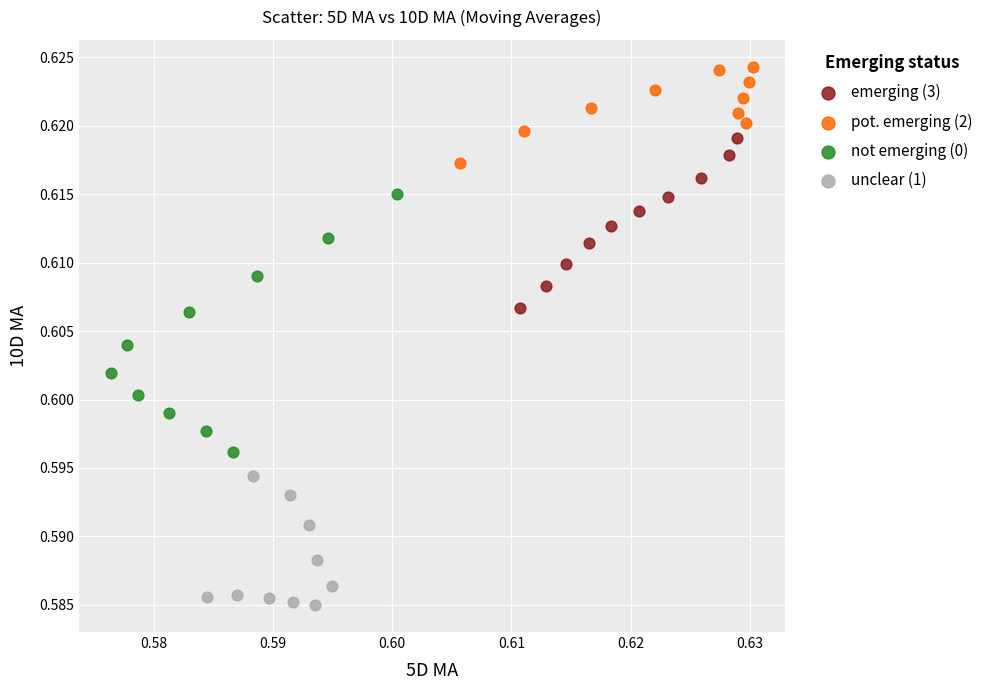

Which series contains the highest Y value?

pot. emerging (2)